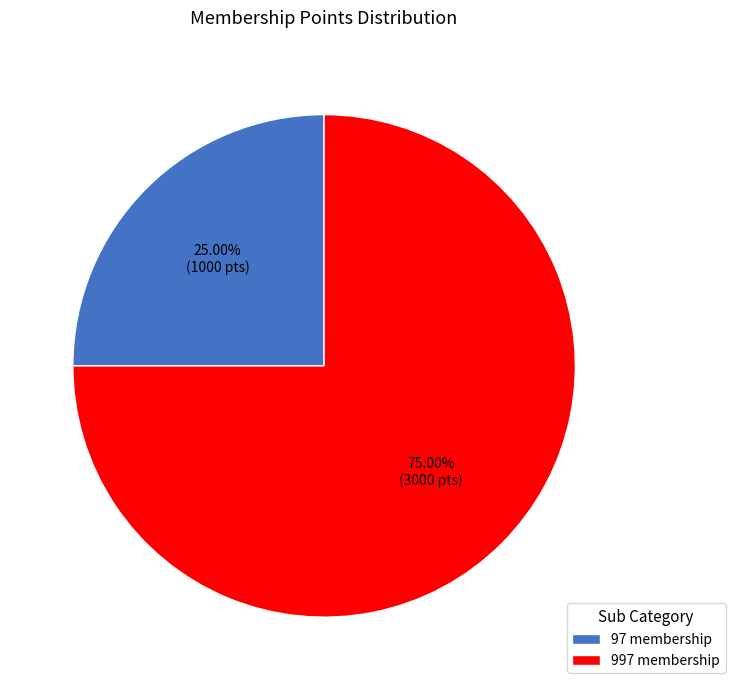

Which has a higher value, 97 membership or 997 membership?

997 membership